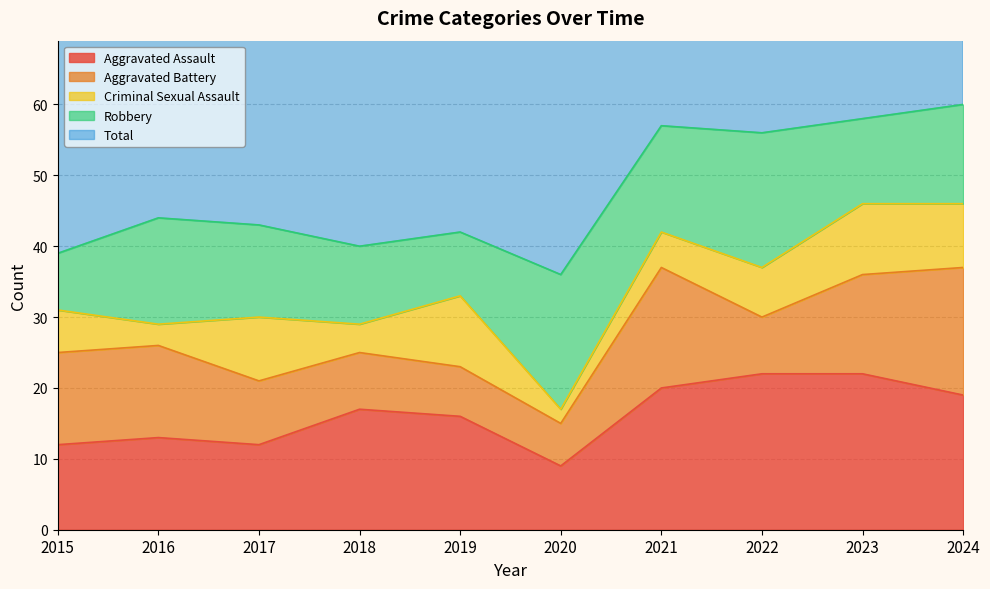

At which category does Robbery reach its first local peak?

2016